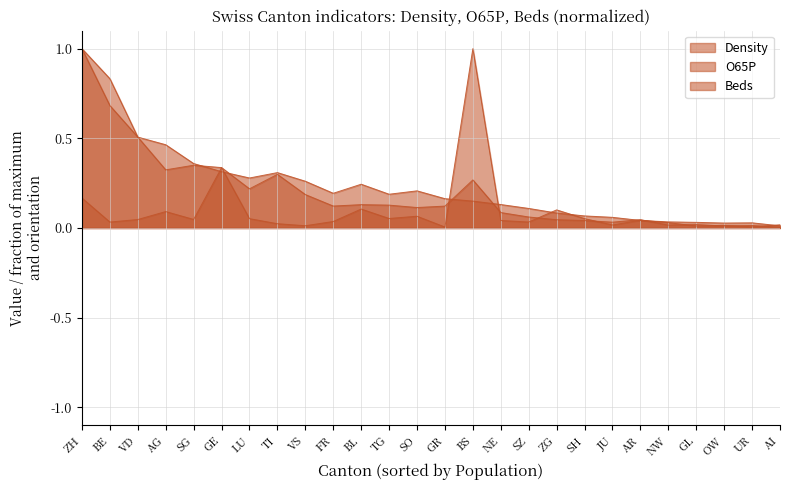

Where is the first local minimum for Density?

BE